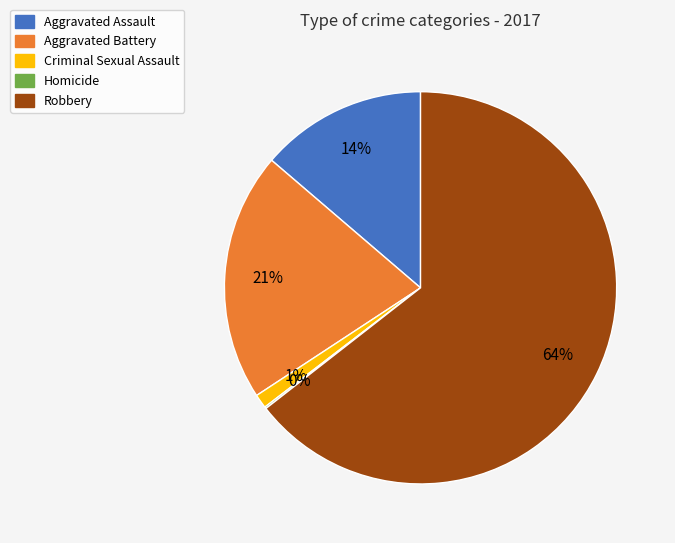

Combined, do Robbery and Aggravated Battery account for over 50%?

Yes